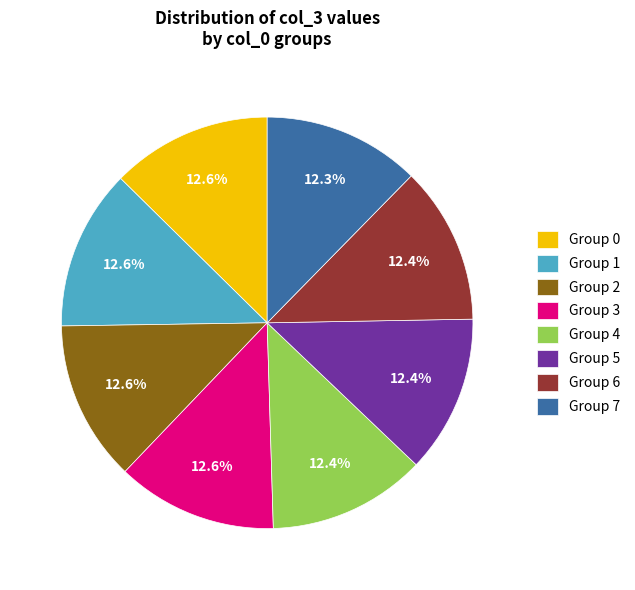

Is there any slice that represents more than half of the pie?

No